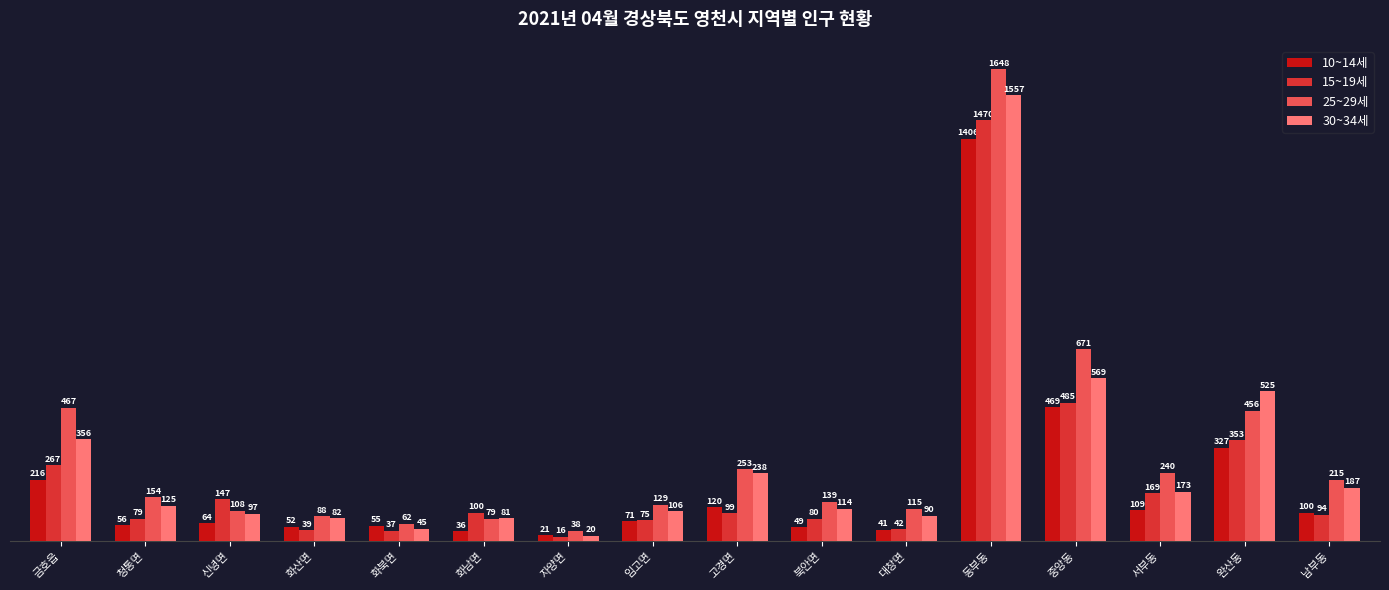

What is the greatest value displayed?

1648